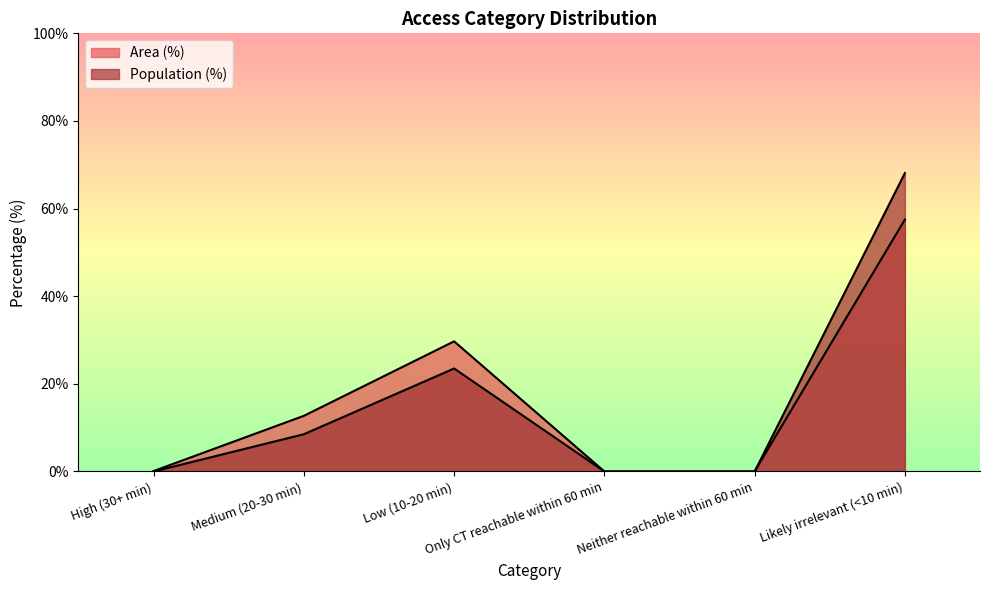

What is the sum of all Area (%) values?

100.0